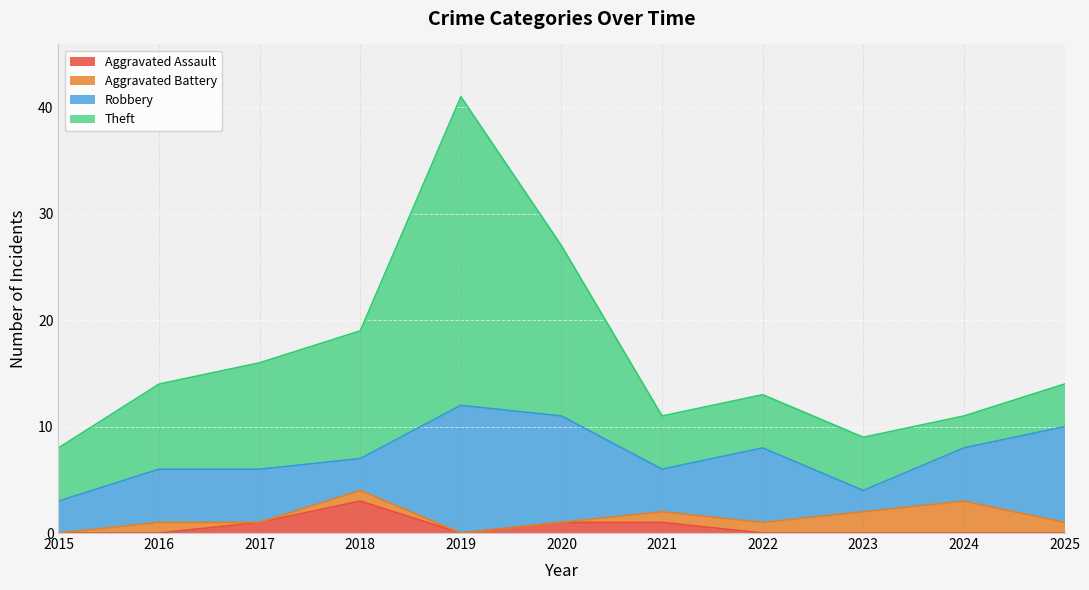

True or false: Robbery and Aggravated Battery cross at least once.

False